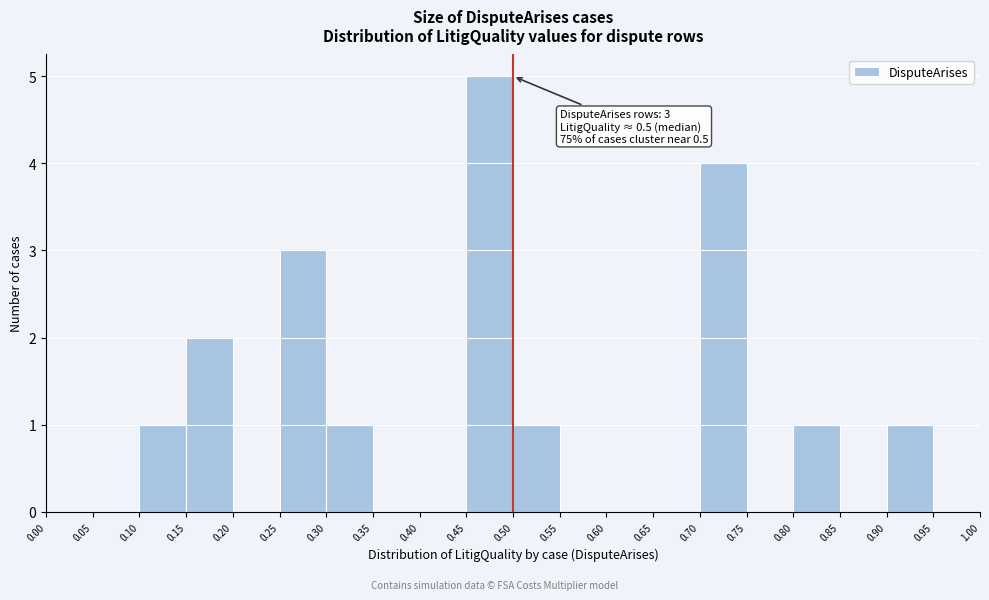

Which range on the x-axis has the tallest bar?

0.45 to 0.50